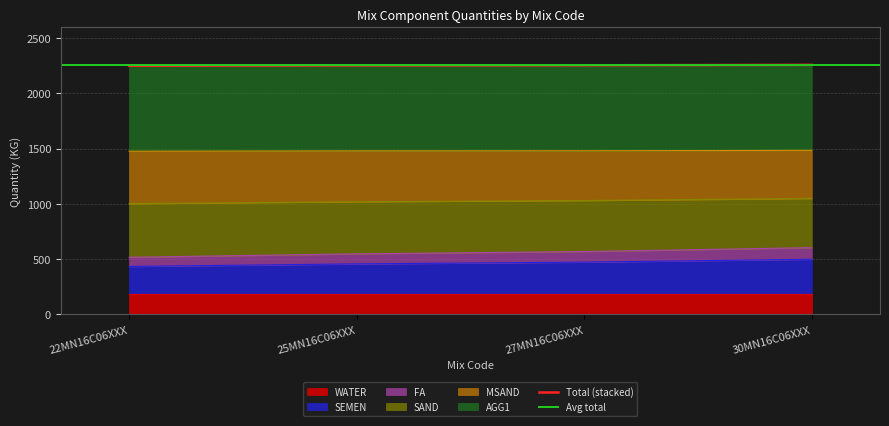

The SEMEN series shows 499 at 30MN16C06XXX. True or false?

True